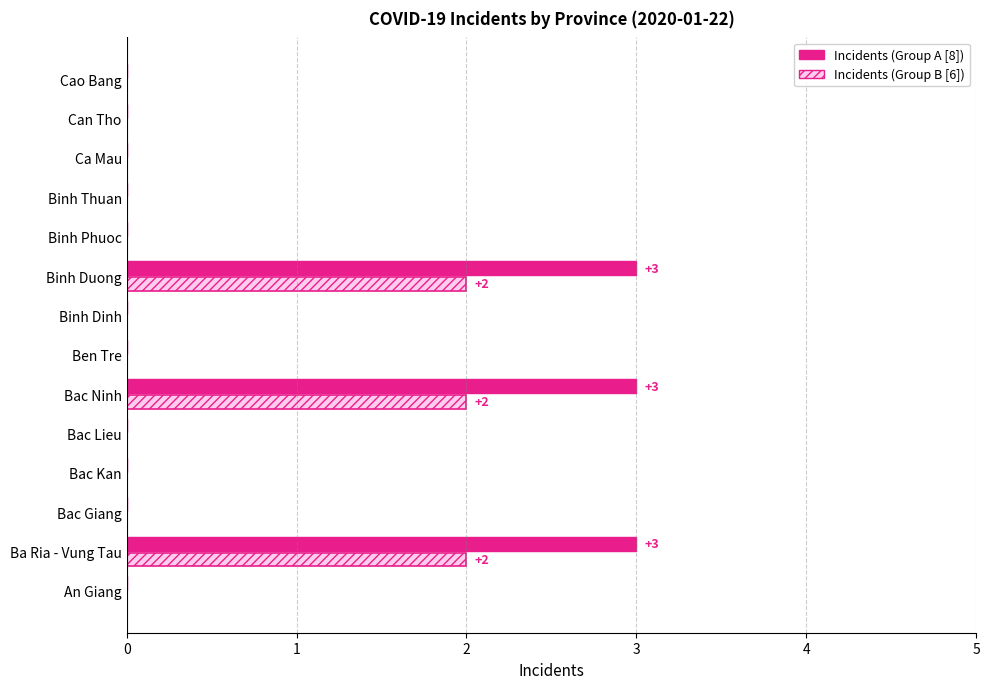

What is the sum of all Incidents (Group B [6]) values?

6